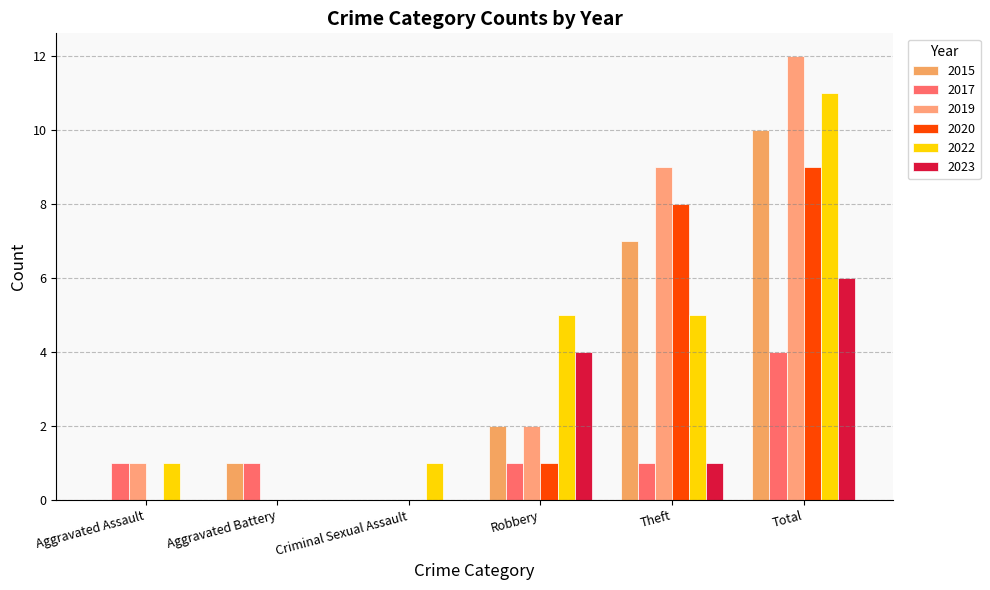

What is the difference between the maximum and minimum values in the 2015 series?

10